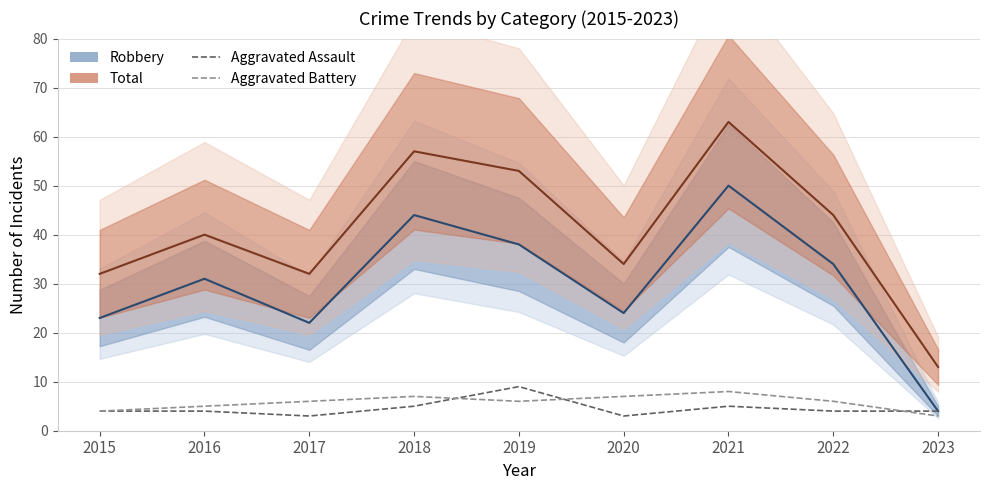

Count the Aggravated Battery values in the range 5 to 7.

6